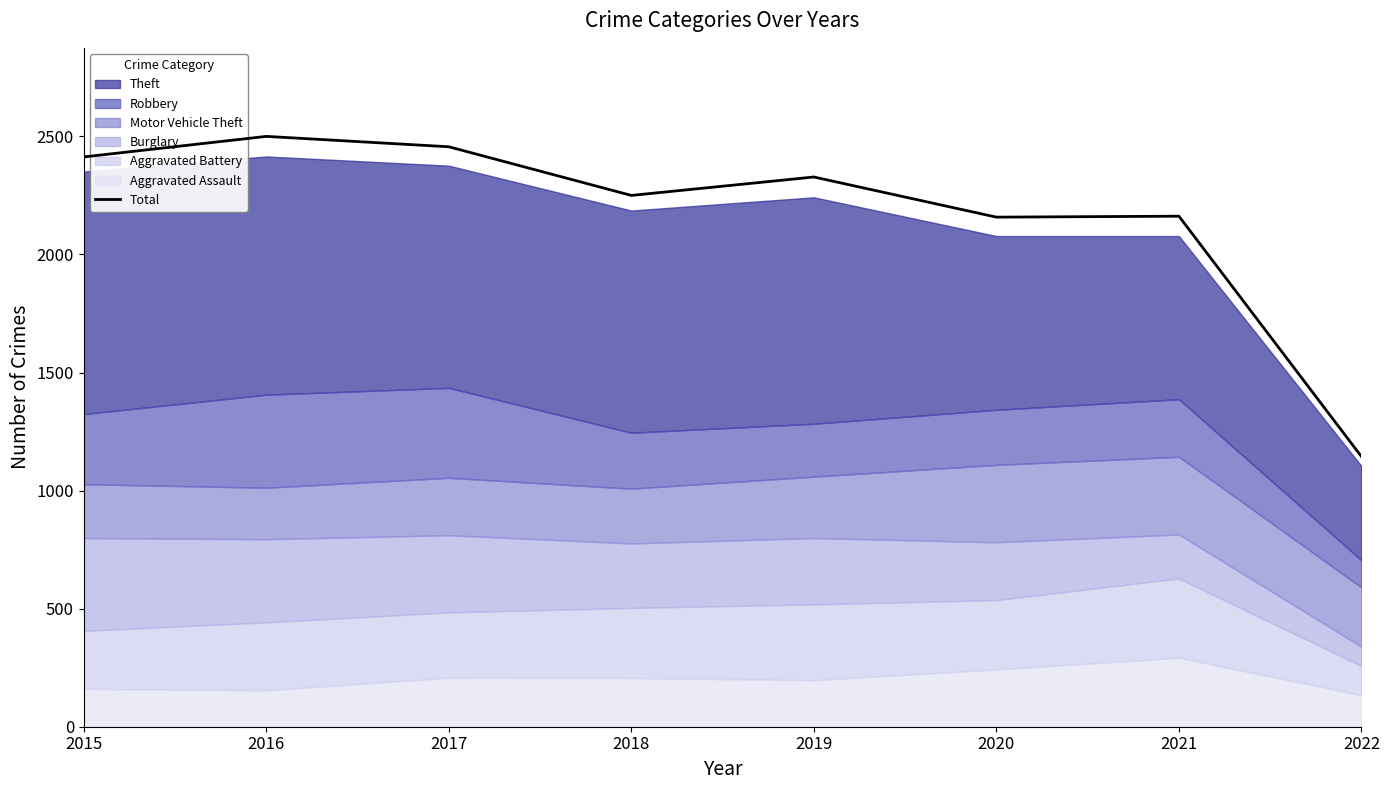

What is the maximum value shown in the chart?

2500